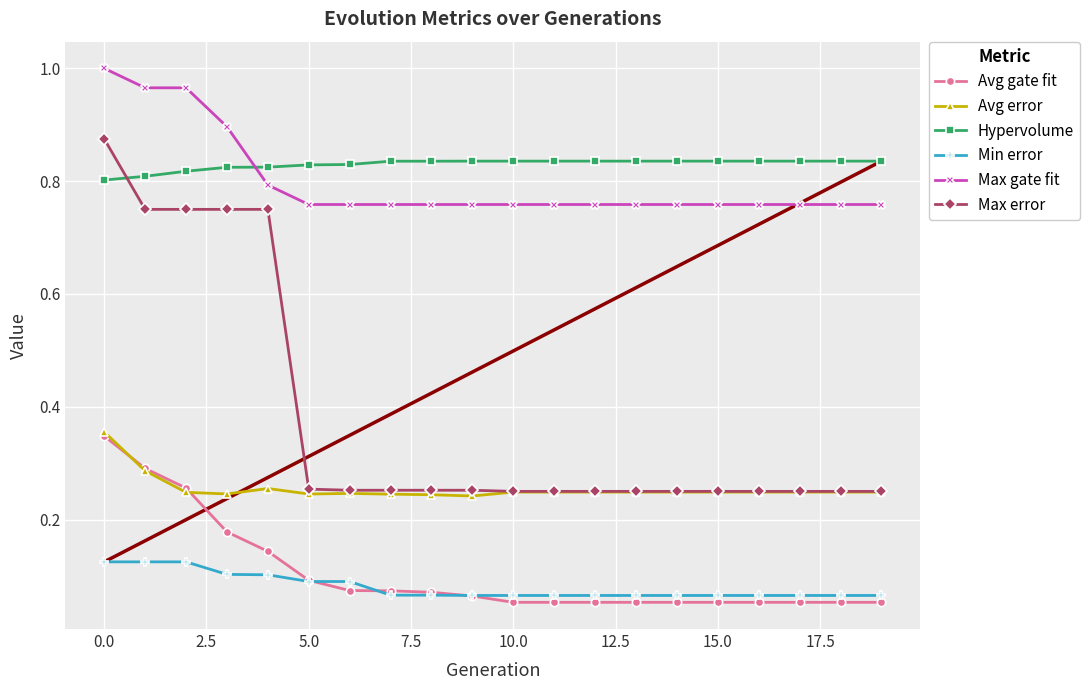

At how many categories does at least one series exceed 0?

20